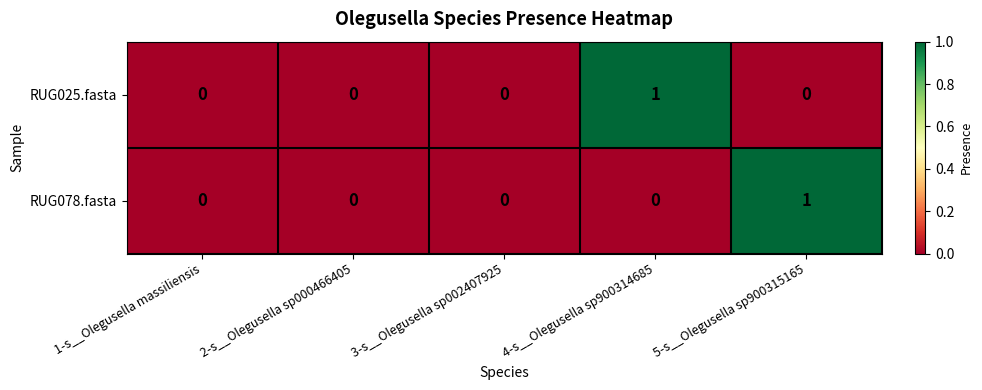

Which series changed the most between 3-s__Olegusella sp002407925 and 4-s__Olegusella sp900314685?

RUG025.fasta